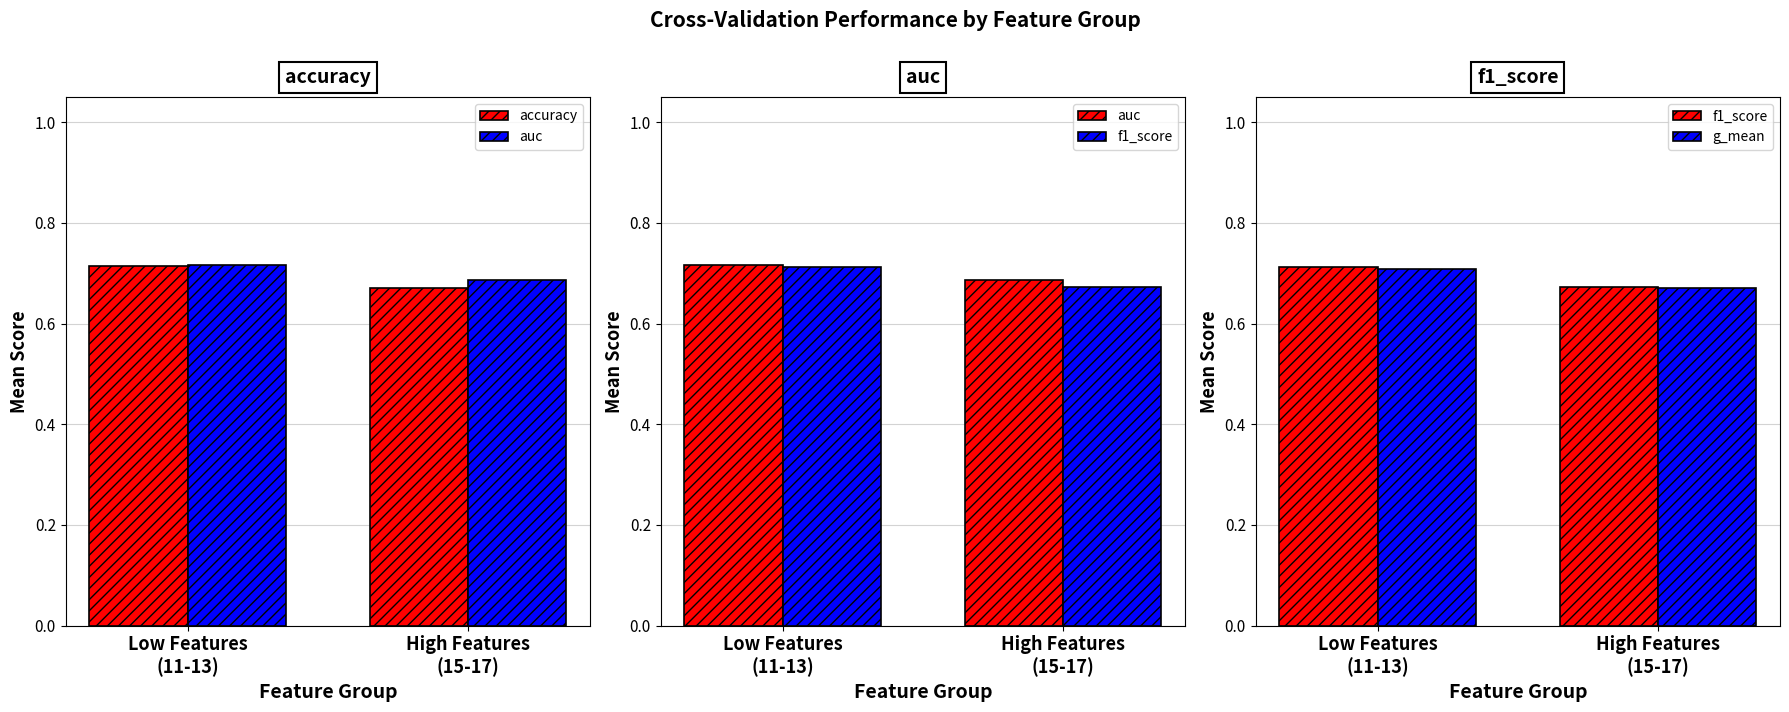

Count the f1_score values in the range 0 to 1.

2